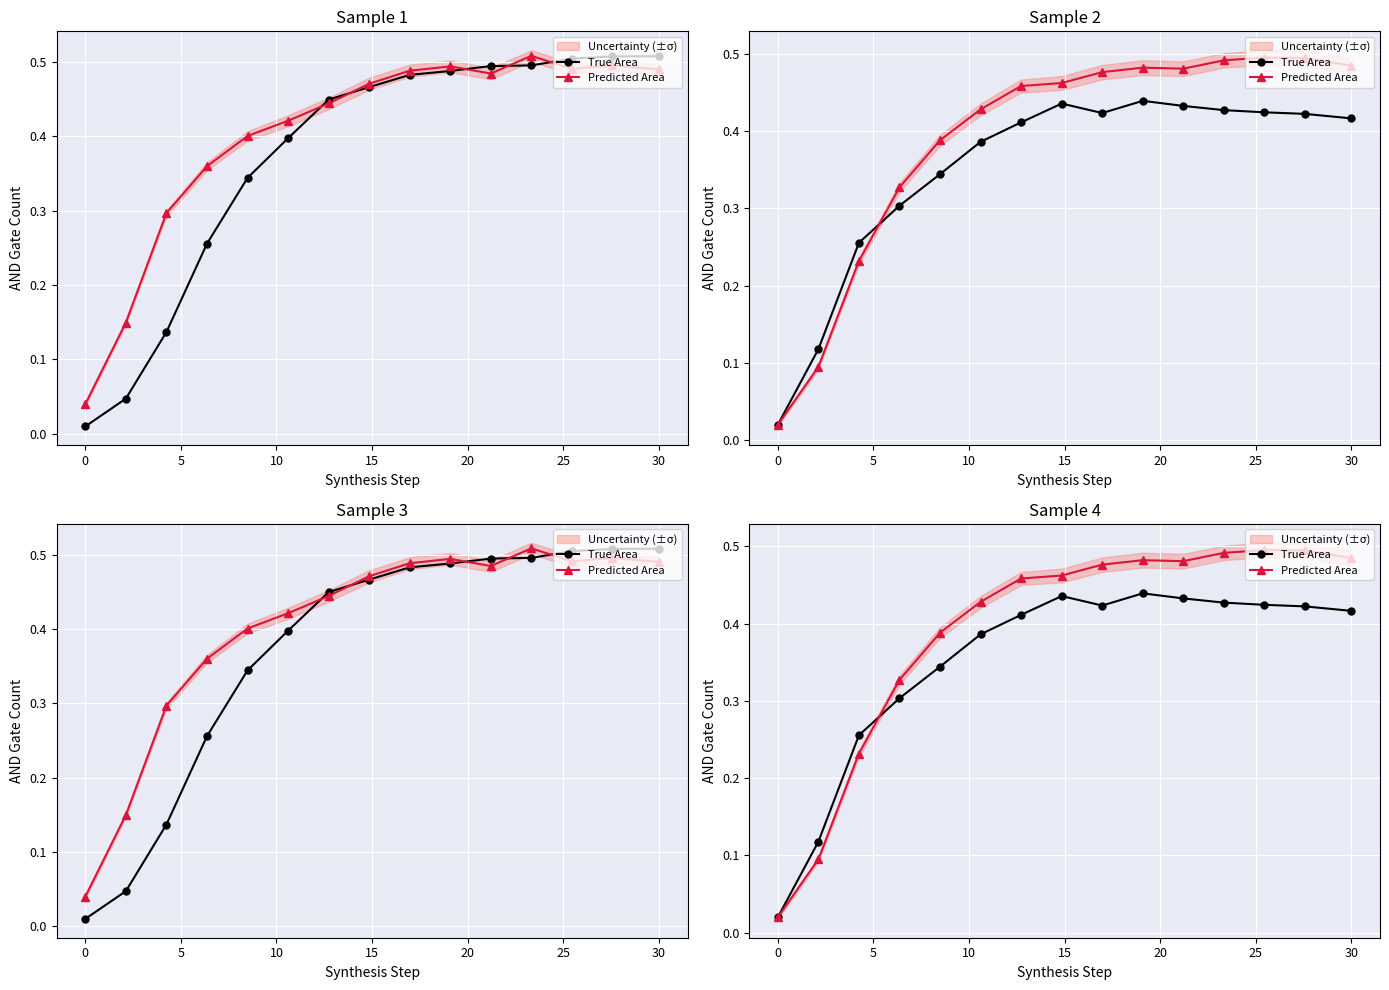

Which series has the largest total across all categories?

Predicted Area